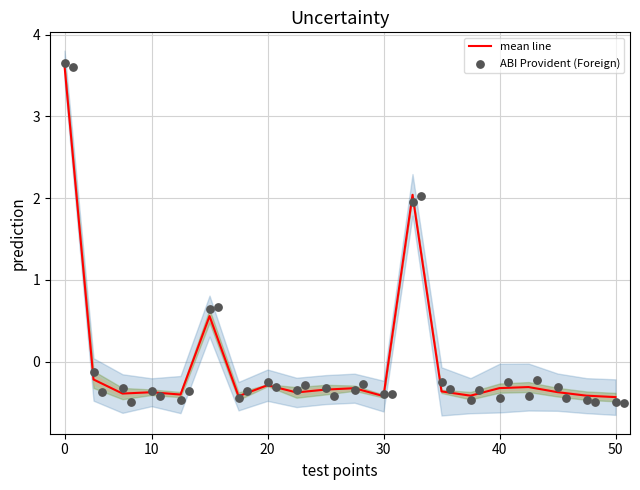

Which series reaches the minimum Y coordinate?

ABI Provident (Foreign)